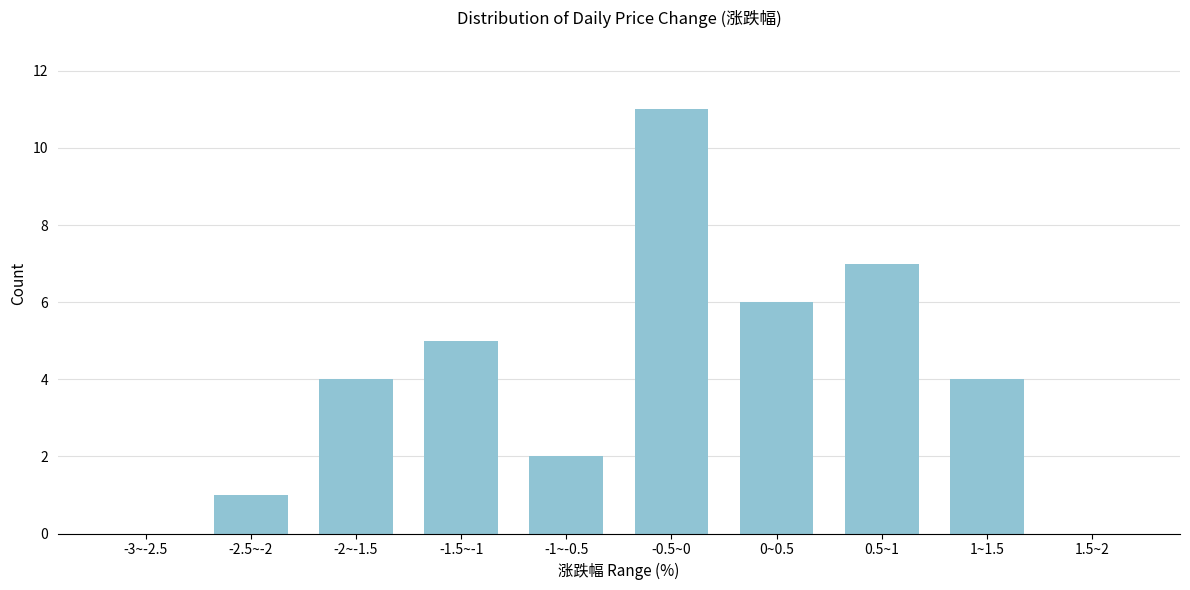

Reading left to right, extract all data points from this chart.

-3~-2.5=0	-2.5~-2=1	-2~-1.5=4	-1.5~-1=5	-1~-0.5=2	-0.5~0=11	0~0.5=6	0.5~1=7	1~1.5=4	1.5~2=0